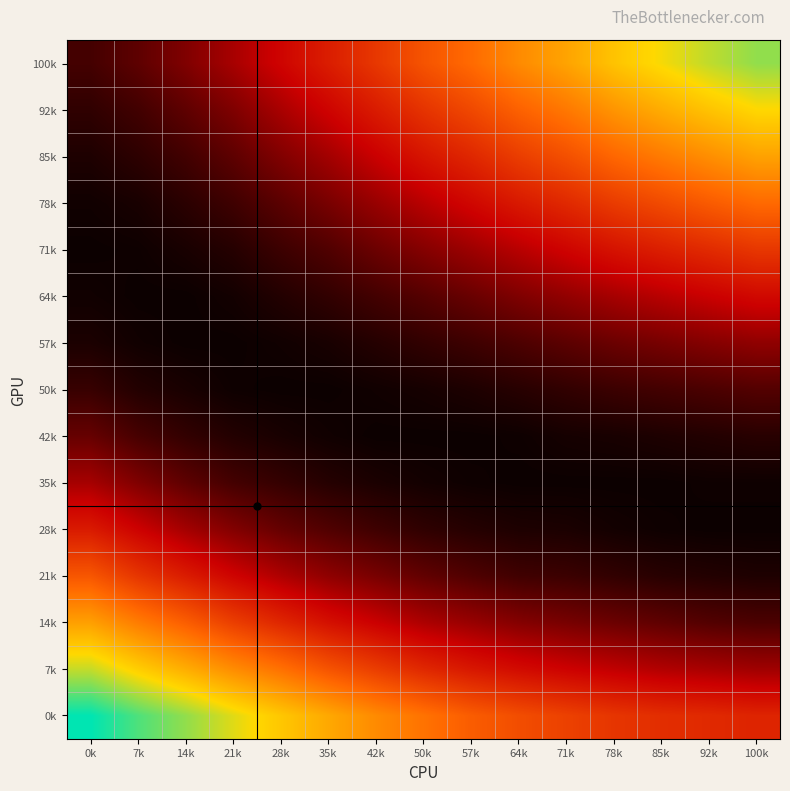

Which label corresponds to the smallest value in the chart?

0k